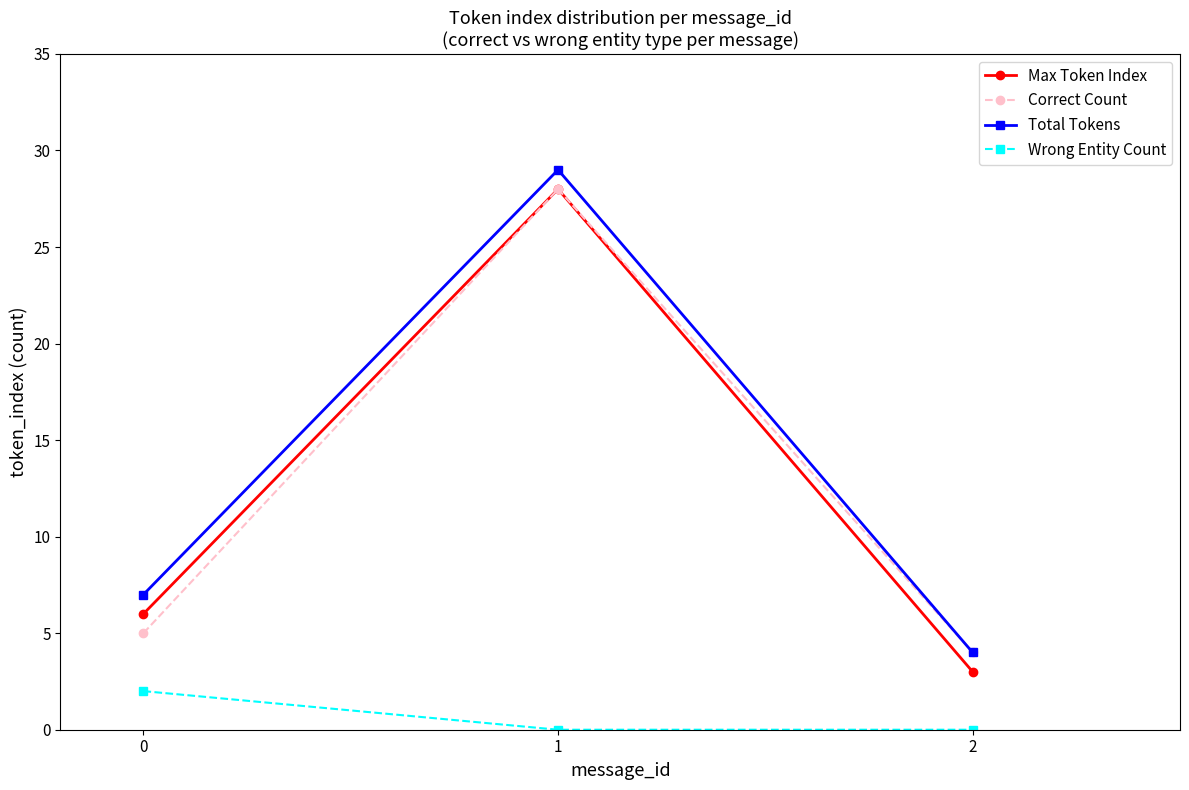

Reading right to left, extract all data points from this chart.

Max Token Index: 2=3	1=28	0=6
Correct Count: 2=4	1=28	0=5
Total Tokens: 2=4	1=29	0=7
Wrong Entity Count: 2=0	1=0	0=2